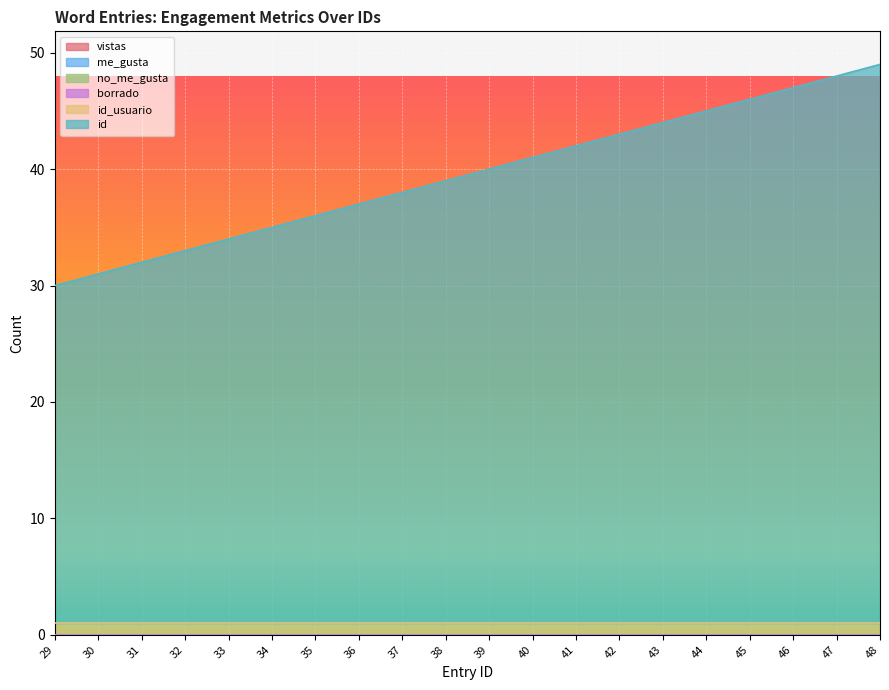

Between 31 and 46, which series saw the biggest shift?

id